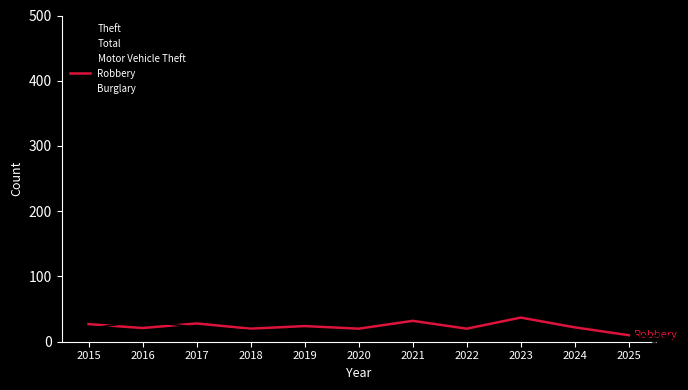

Rank the series by their maximum value, from lowest to highest.

Burglary, Robbery, Theft, Motor Vehicle Theft, Total